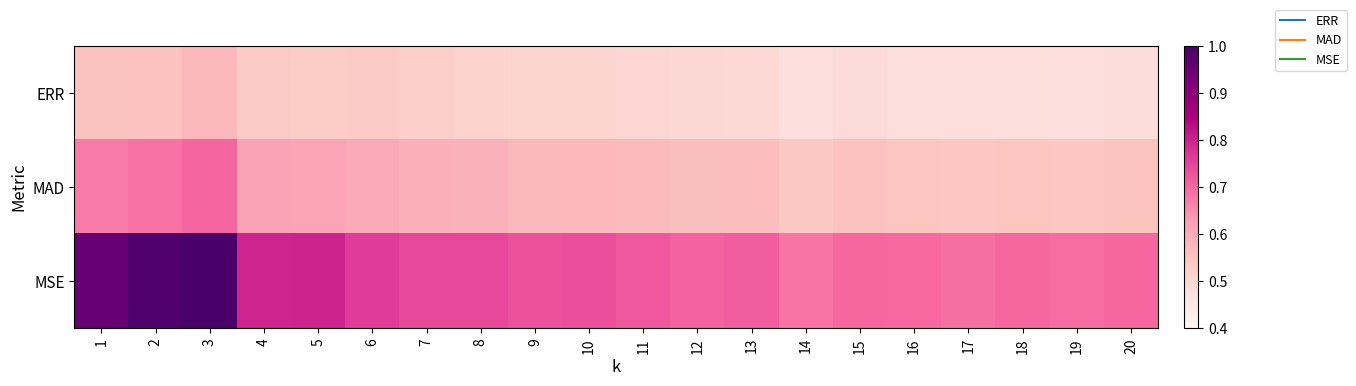

At 5, list the series in order from smallest to largest.

ERR, MAD, MSE